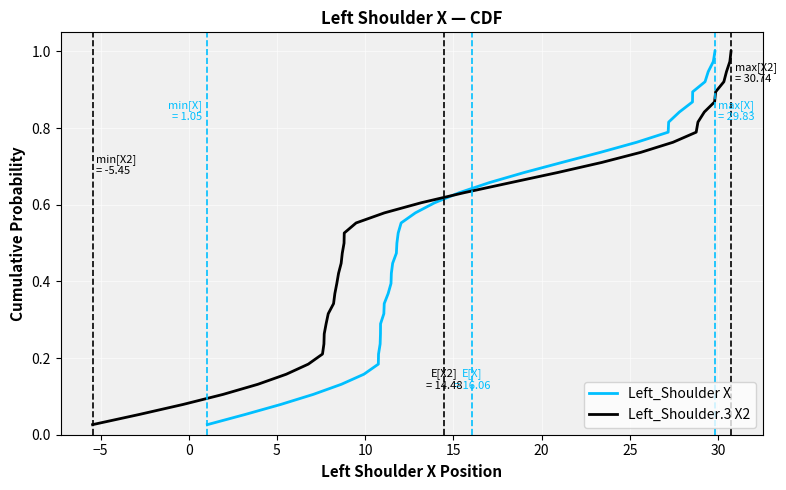

Is the value of Left_Shoulder.3 X2 at 27 greater than the value of Left_Shoulder X at 25?

Yes